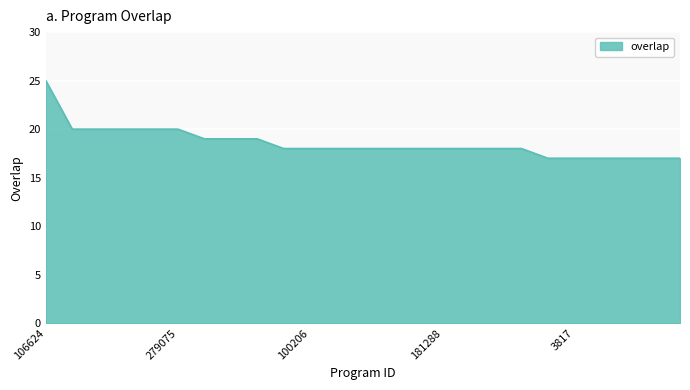

What is the maximum value shown in the chart?

25